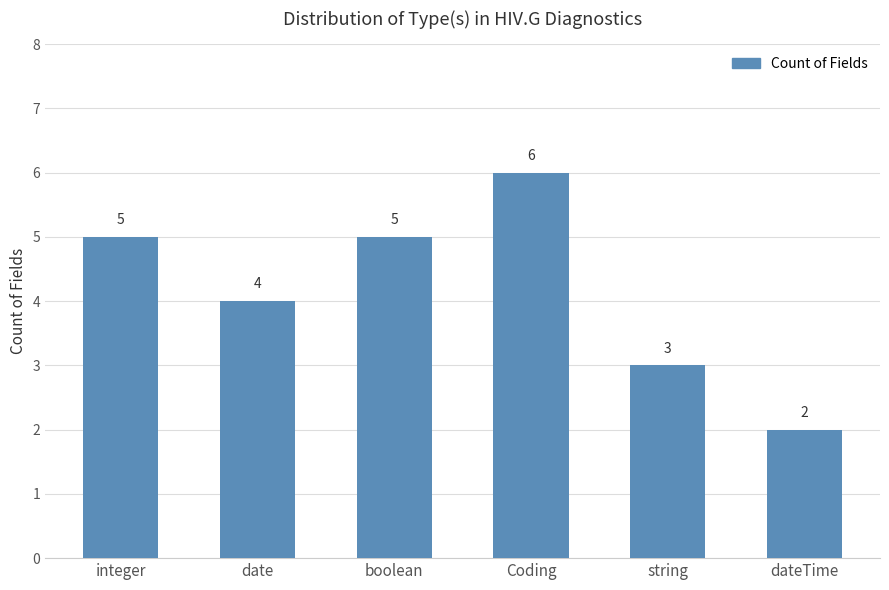

True or false: the data shows 1 at dateTime.

False